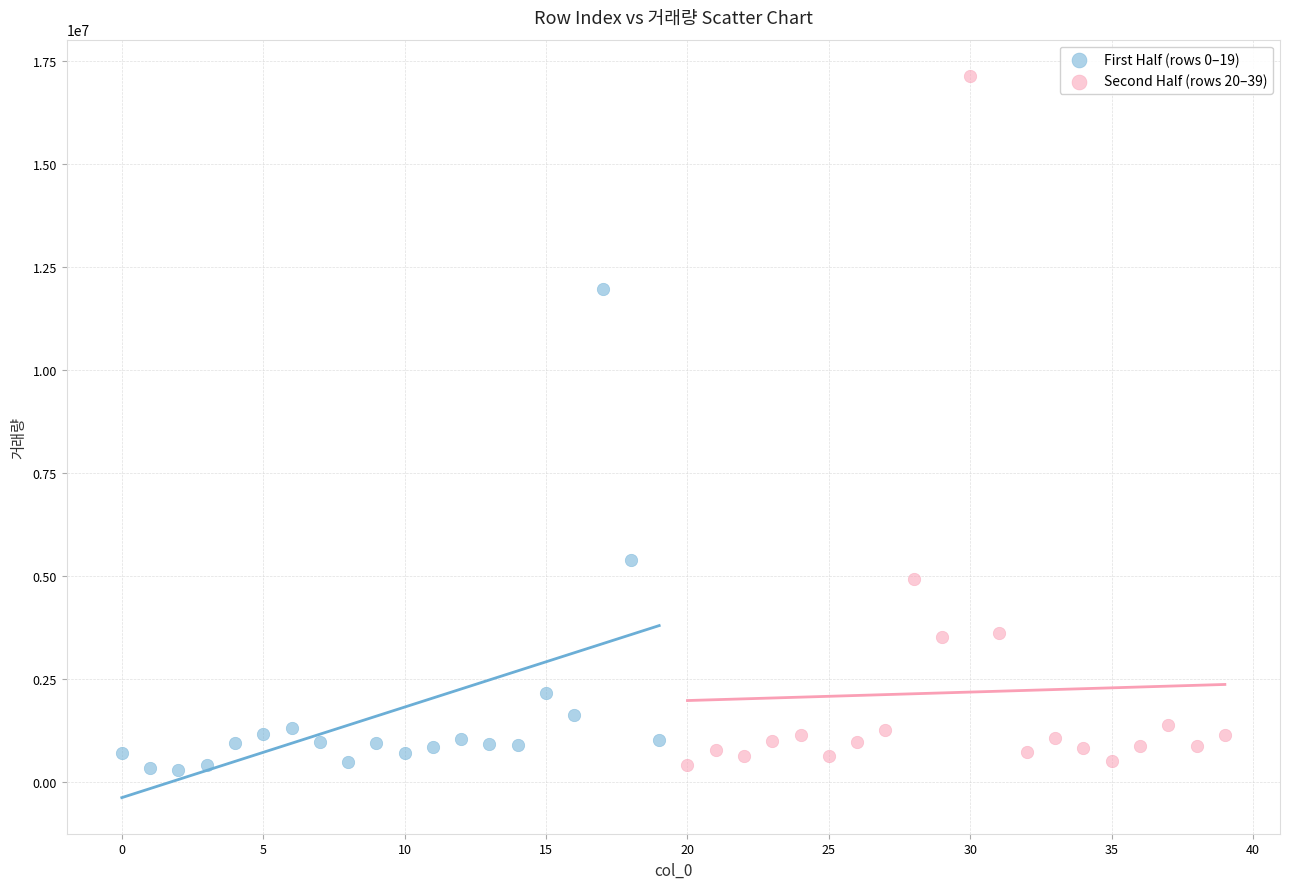

Which series has the largest Y range (max minus min)?

Second Half (rows 20–39)